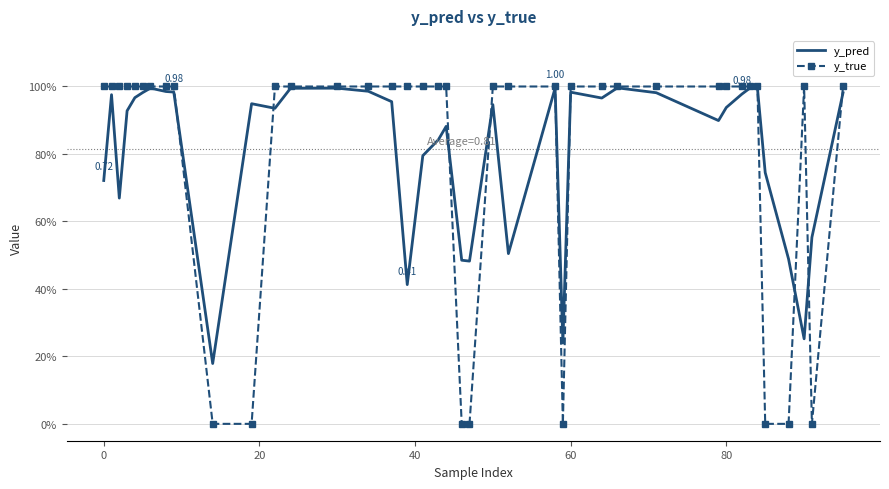

Which series has the largest range (max minus min)?

y_true